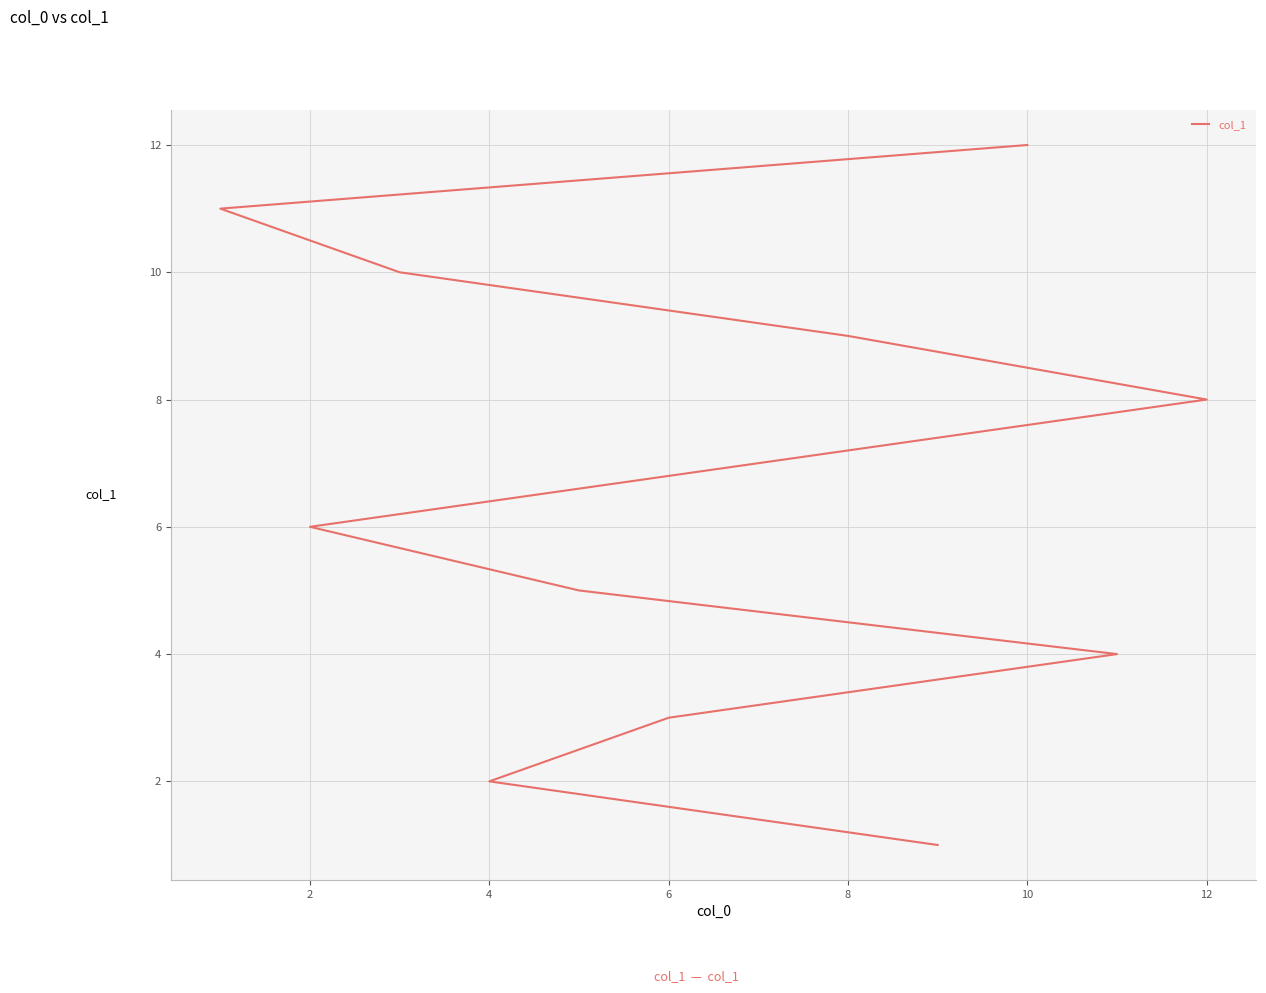

True or false: there are more than 2 points higher than both neighbors.

False